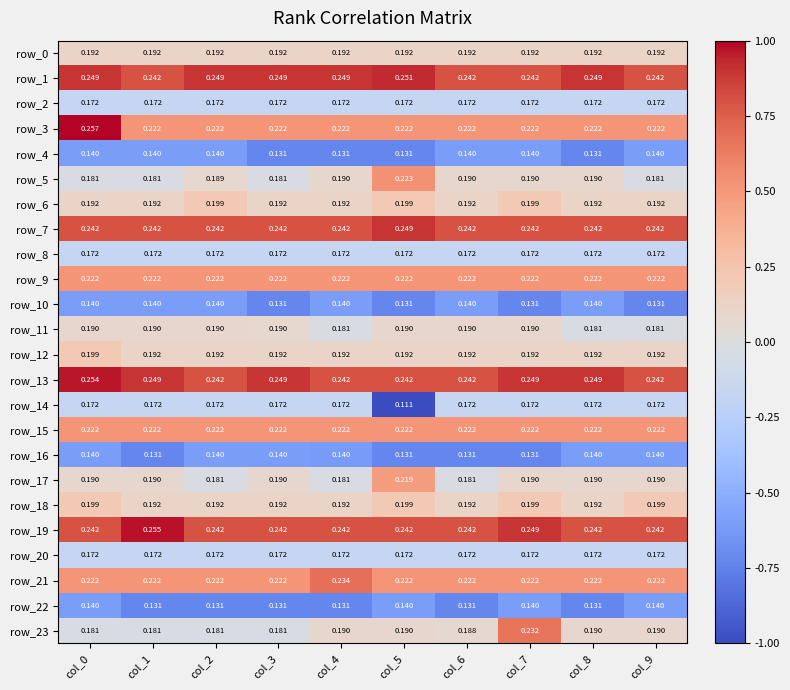

At how many categories does at least one series exceed 0?

10